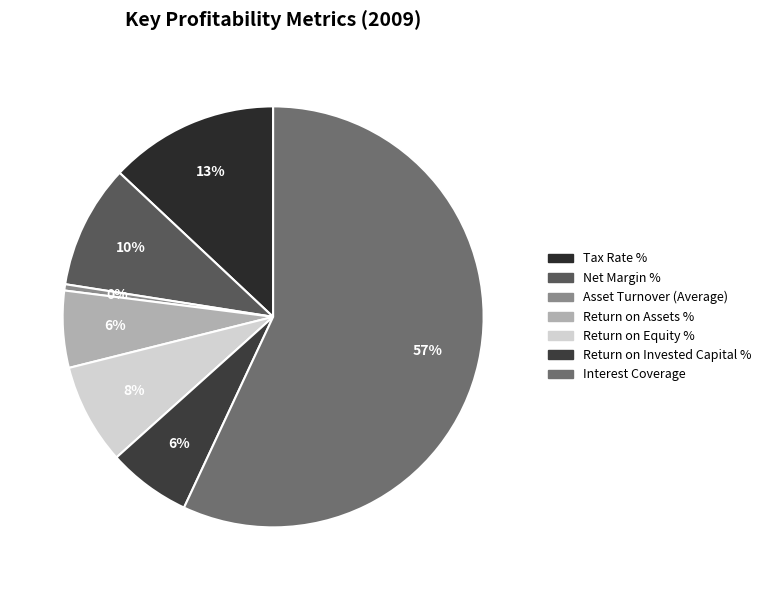

Rank the categories by value from highest to lowest.

Interest Coverage, Tax Rate %, Net Margin %, Return on Equity %, Return on Invested Capital %, Return on Assets %, Asset Turnover (Average)